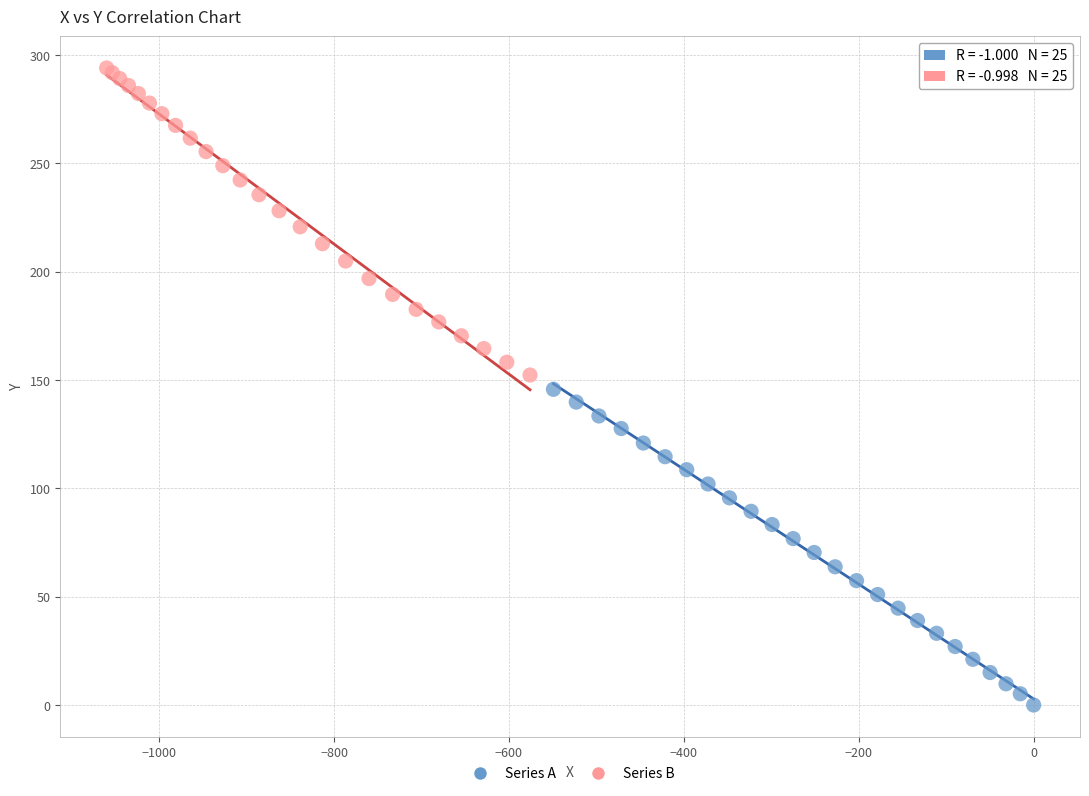

Which series contains the highest Y value?

Series B